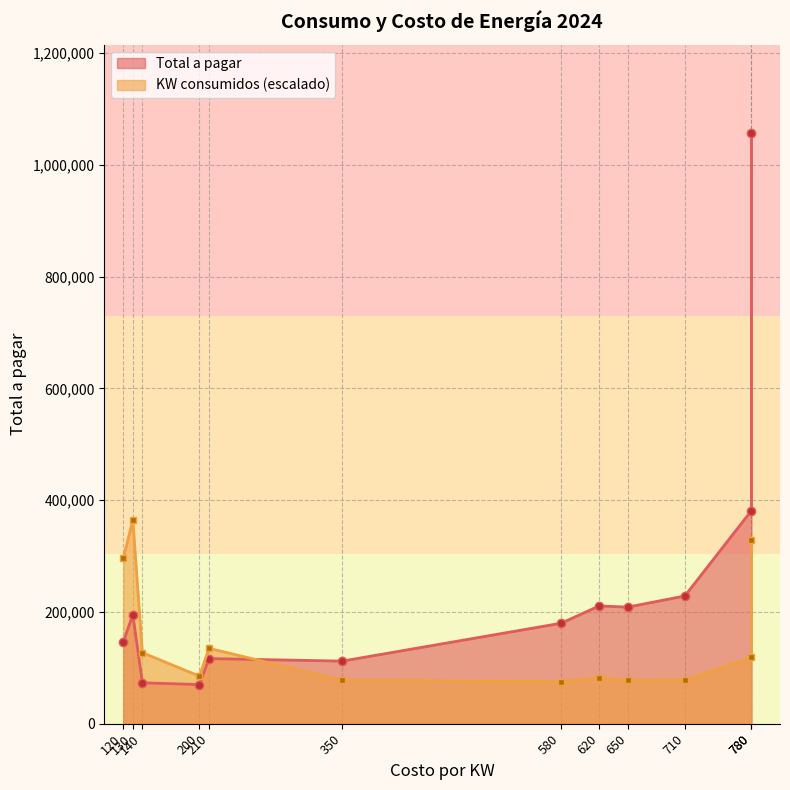

Which series has the widest spread of values?

Total a pagar